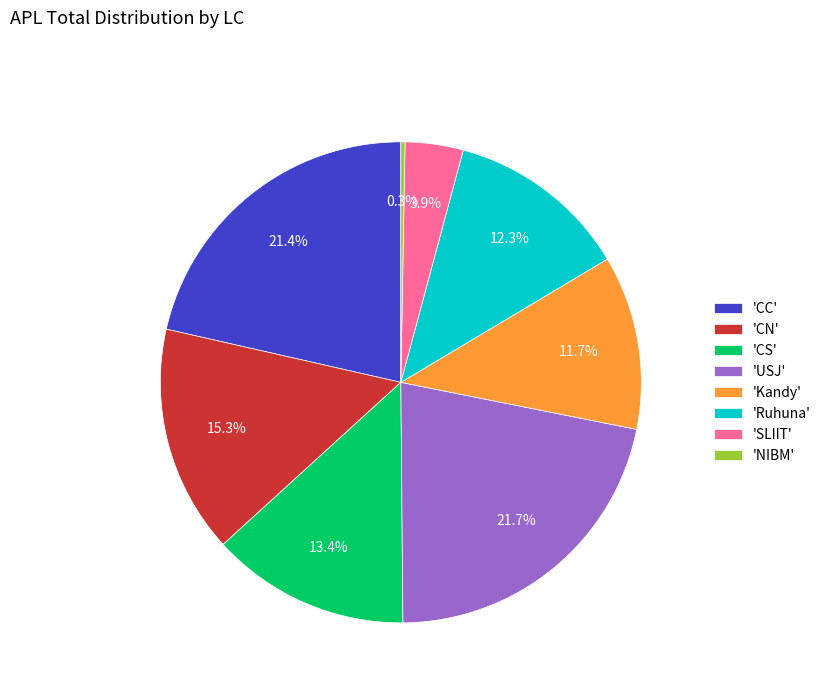

What is the smallest slice in the pie chart?

'NIBM'